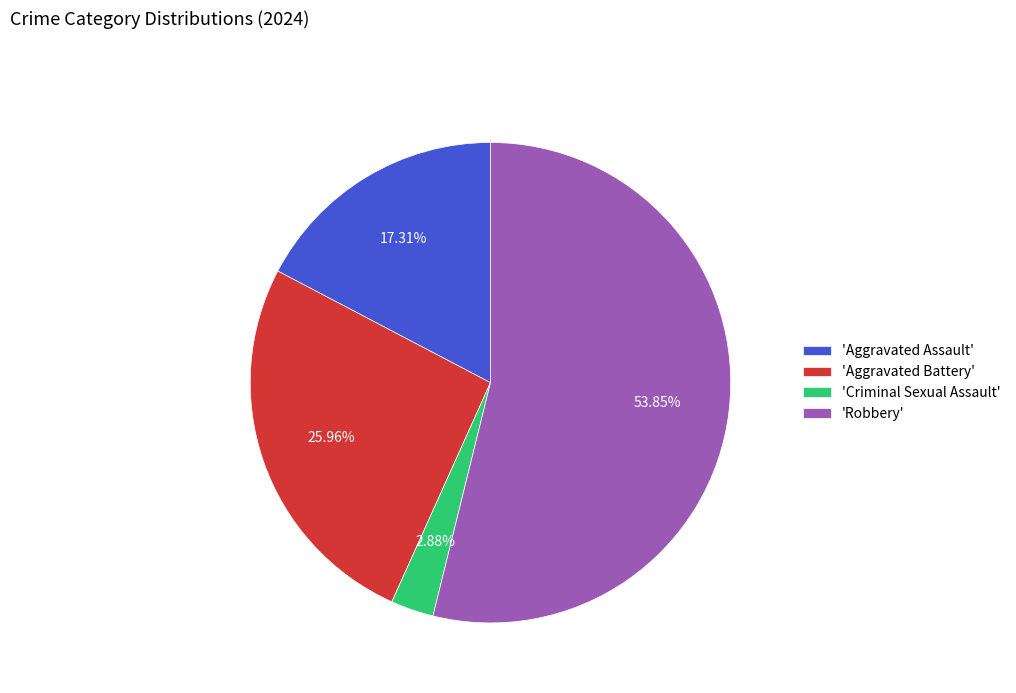

What is the majority slice?

'Robbery'